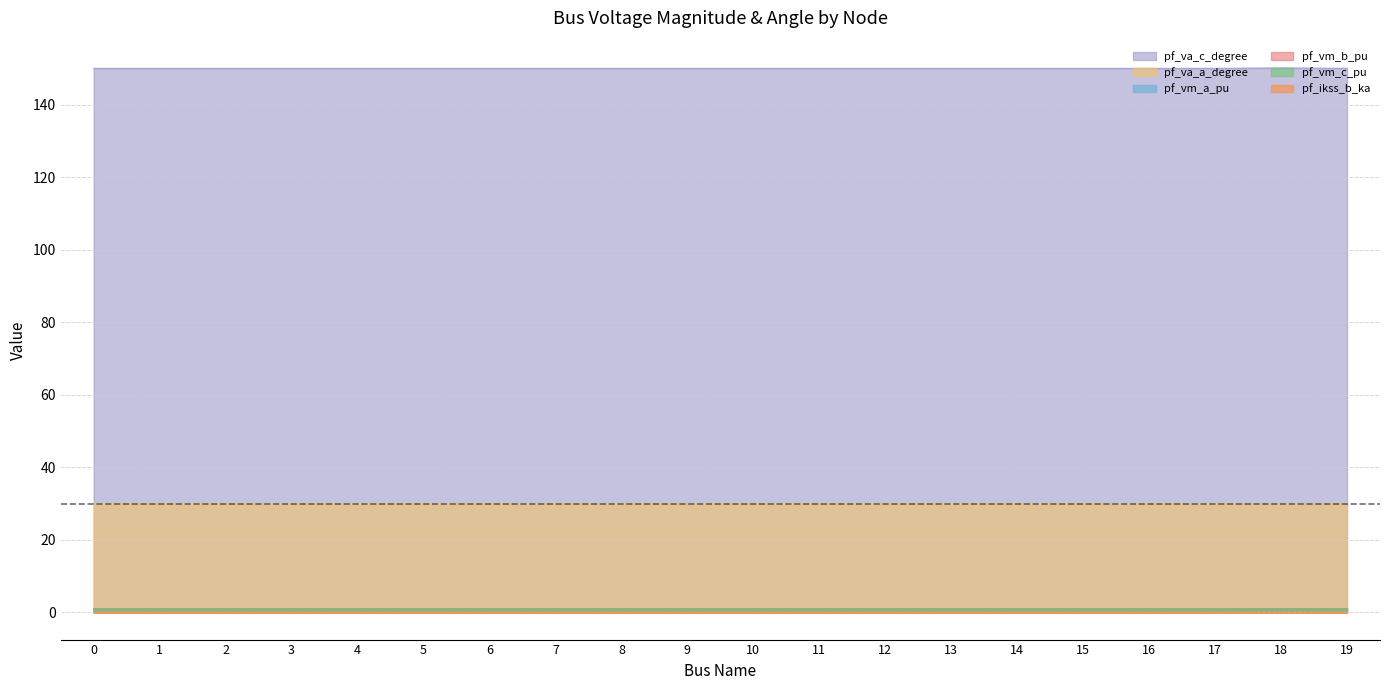

In pf_vm_c_pu, how many points are higher than both neighbors (excluding endpoints)?

3